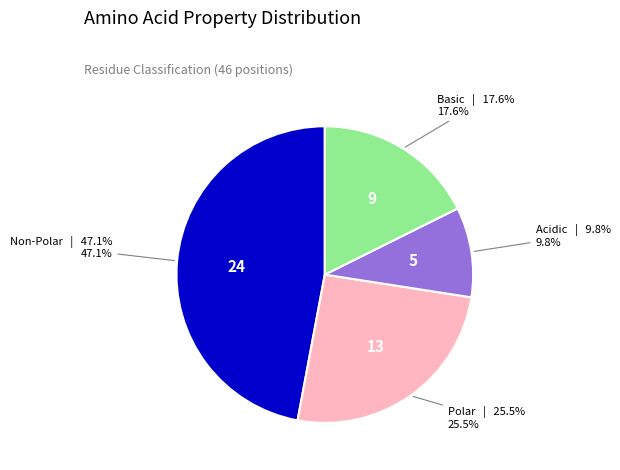

Does any single category account for the majority?

No